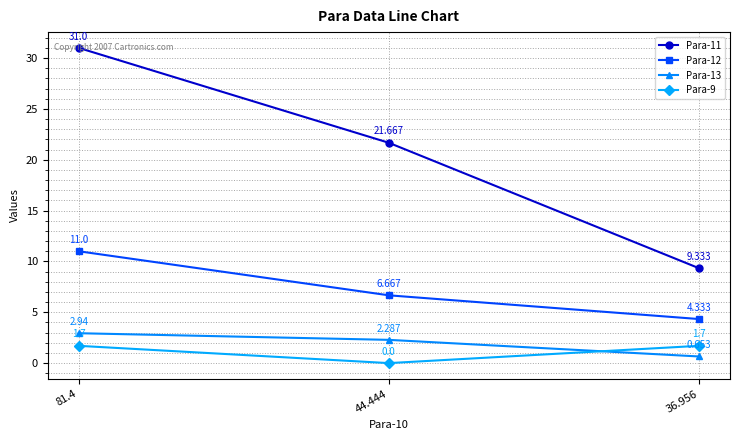

Is this an area chart (filled region under the line)?

No